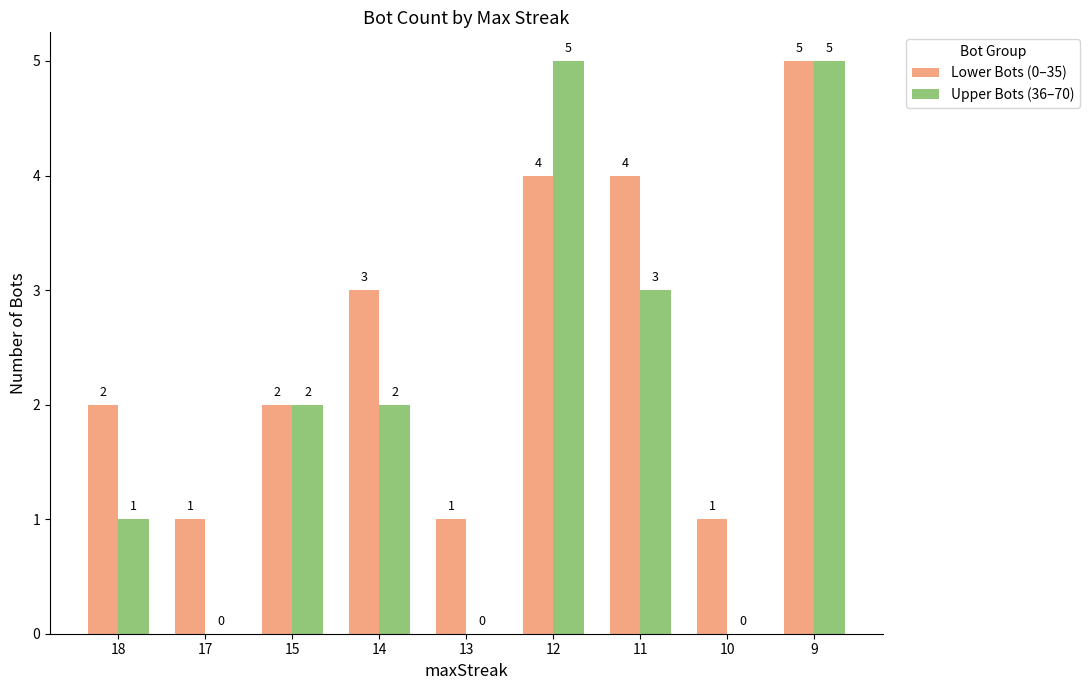

True or false: Lower Bots (0–35) has a value of 2 at 14.

False